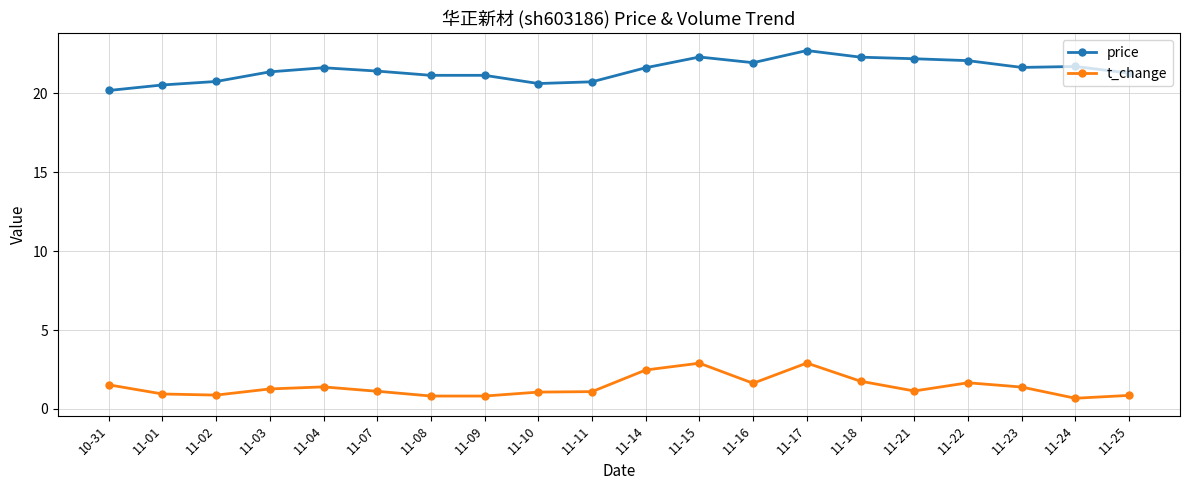

Which series changed the most between 10-31 and 11-15?

price